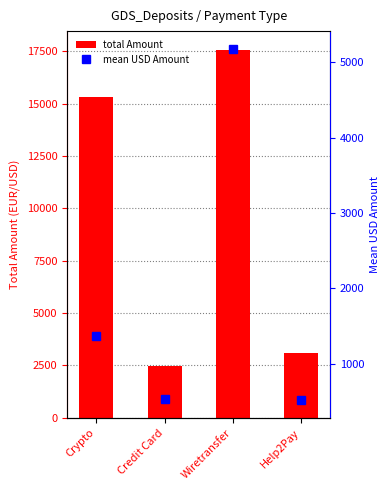

What is the value of the total Amount bar at the 2nd from the left?

2480.7